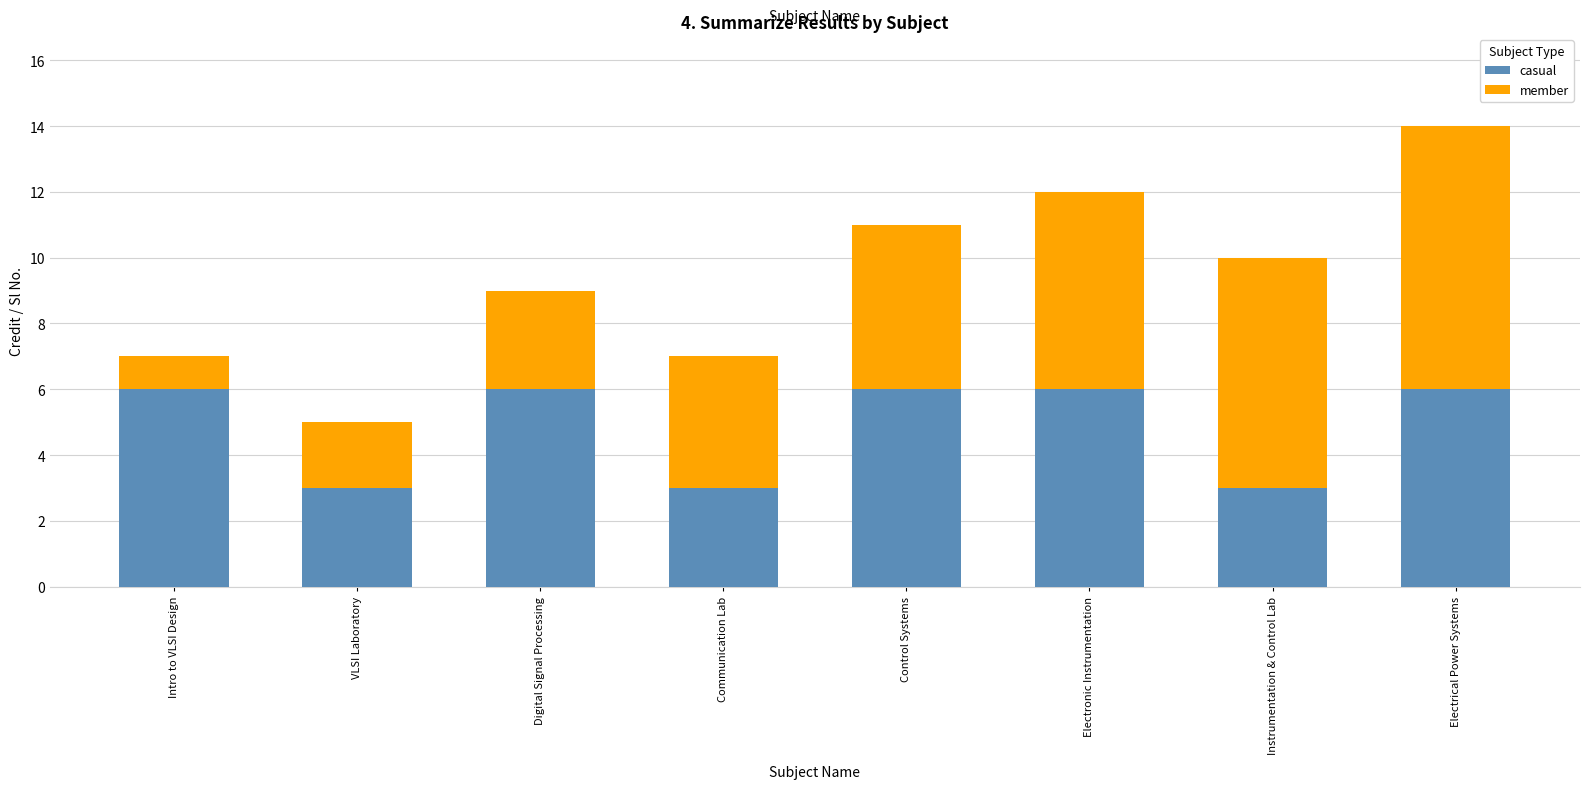

Does the chart contain stacked bars?

Yes